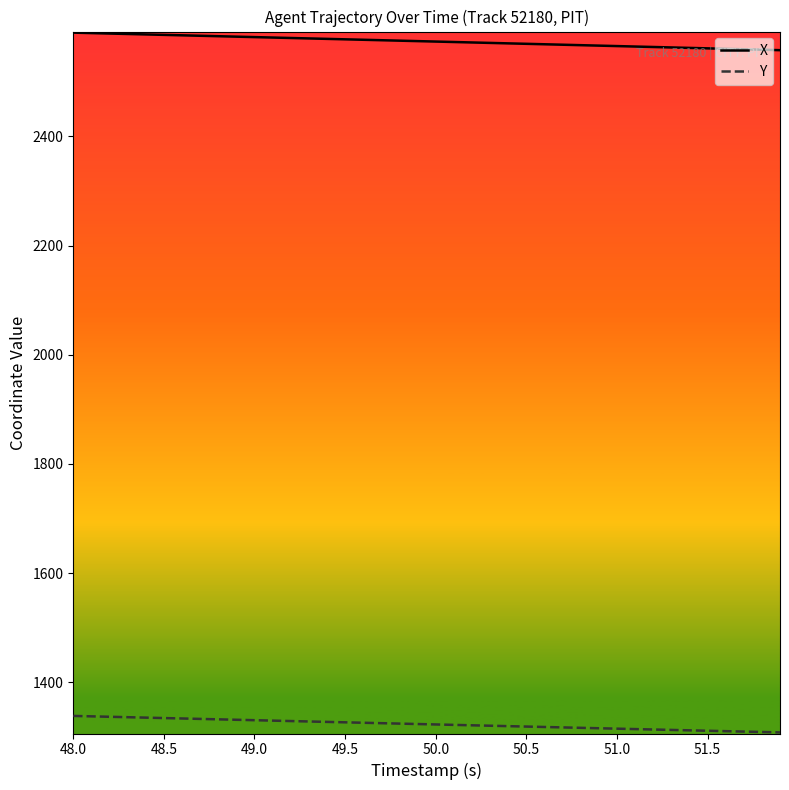

Which series has the largest total across all categories?

X